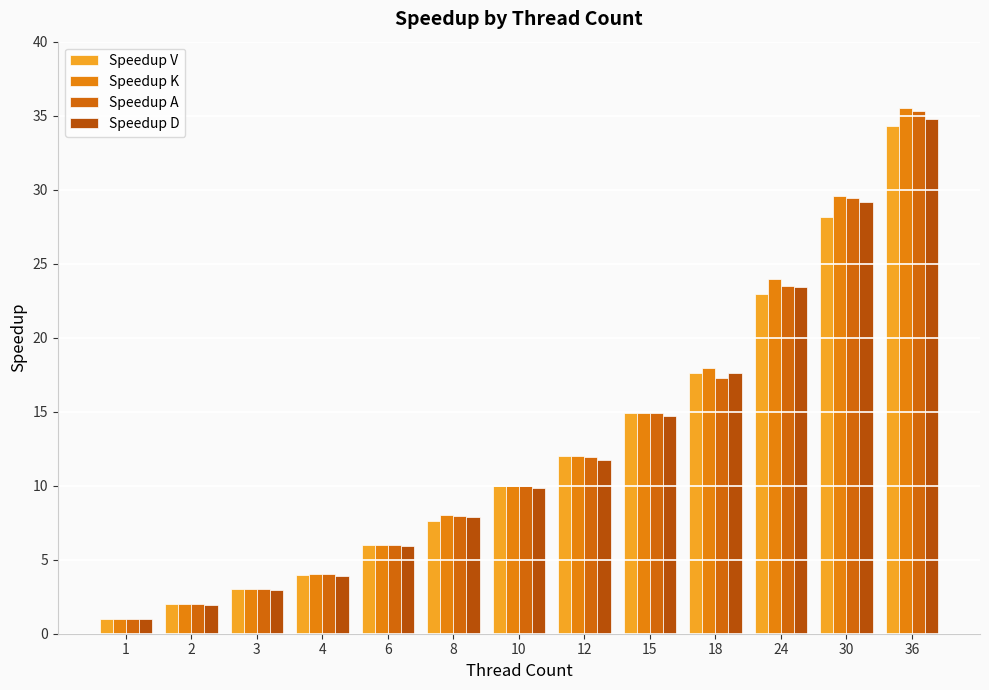

What are all the series names shown in the legend?

Speedup V, Speedup K, Speedup A, Speedup D